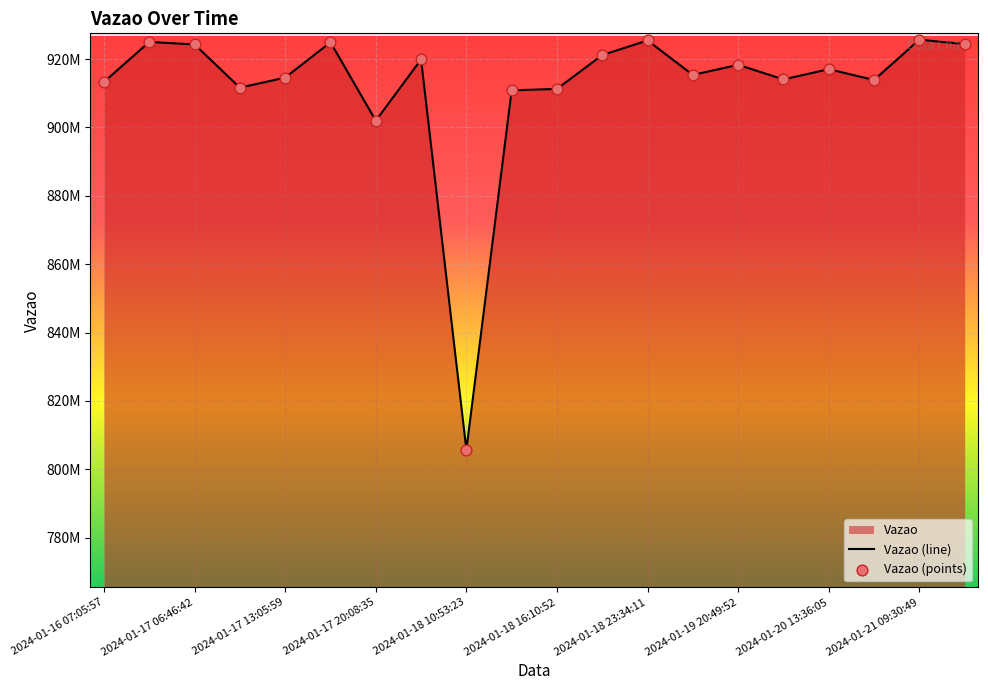

Which series has the widest spread of Y values?

Vazao (line)